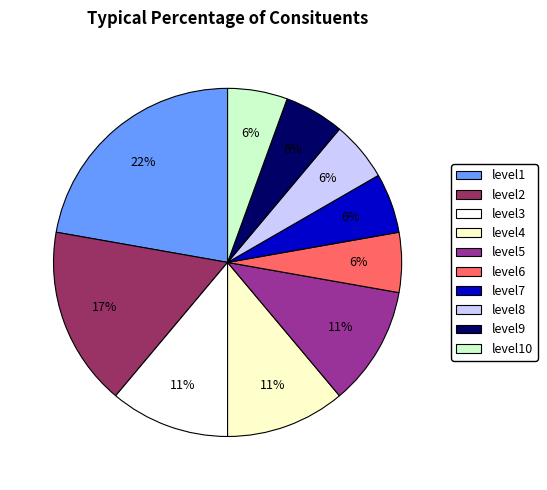

Is there a majority slice in this chart?

No